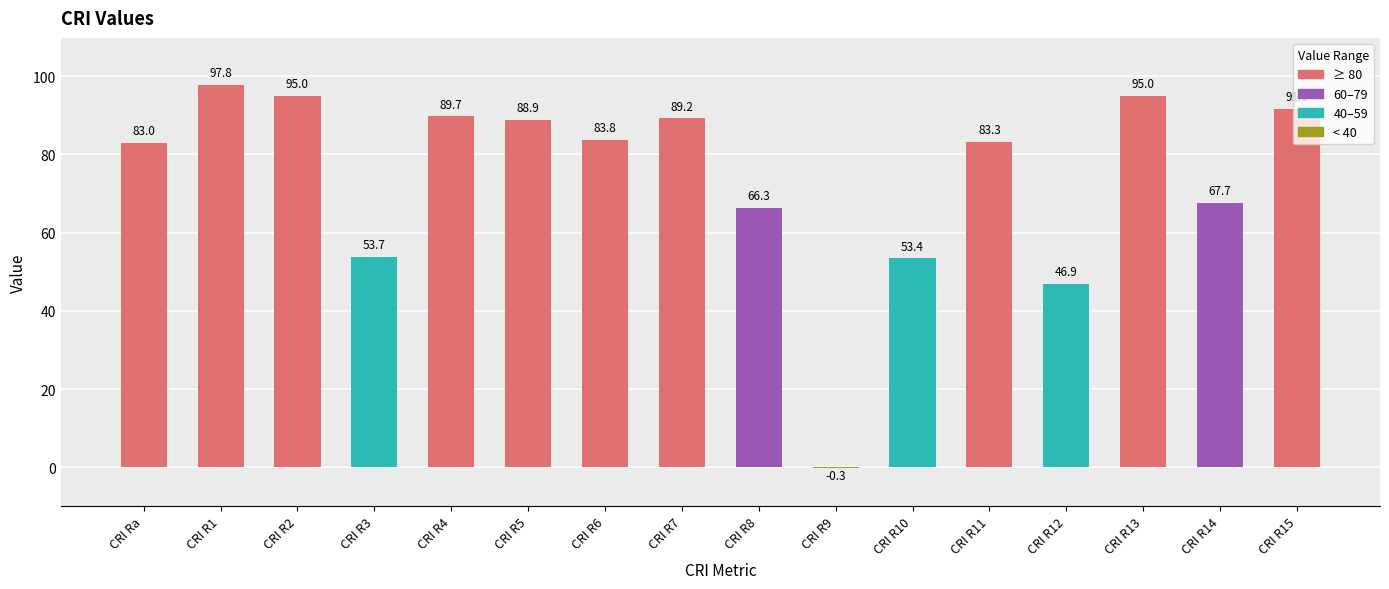

Which has a higher value, CRI R12 or CRI R1?

CRI R1